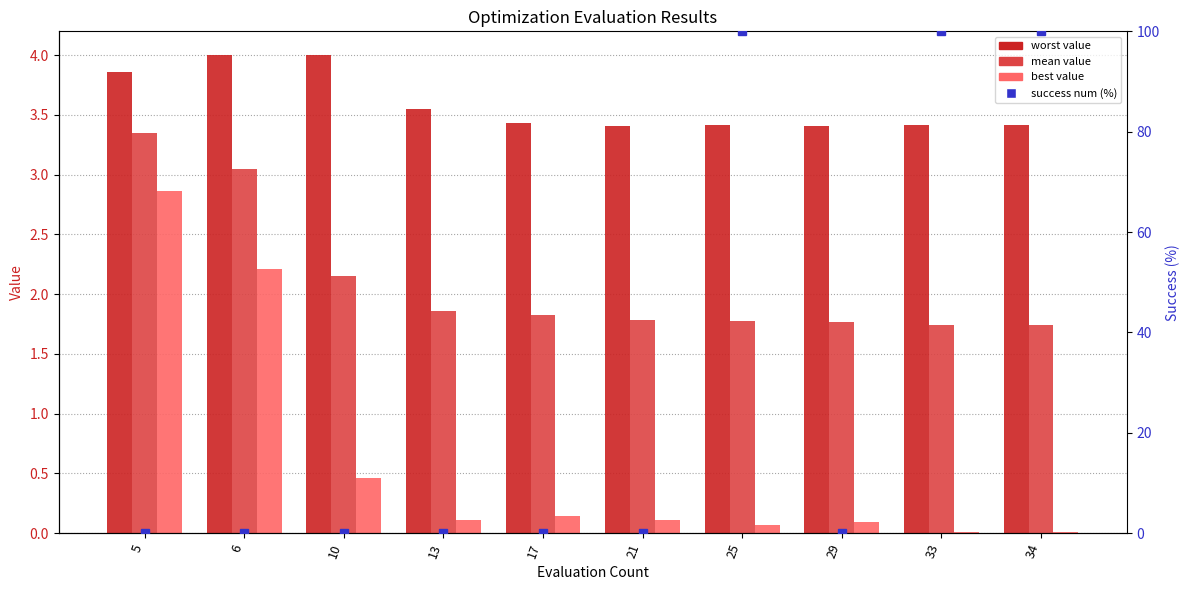

Is the value of best at 34 greater than the value of mean at 10?

No